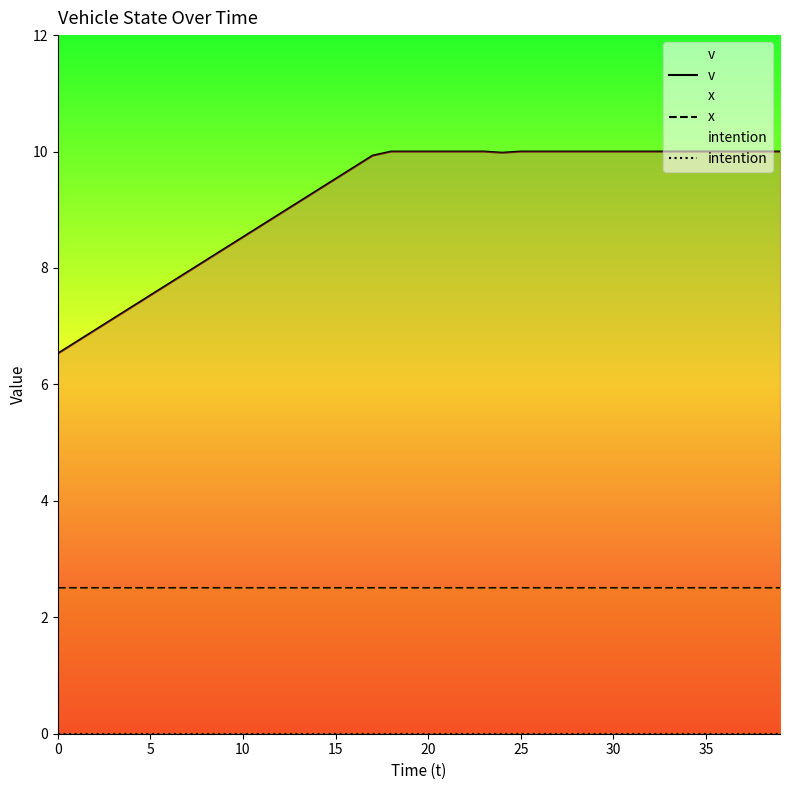

Count the number of categories in the chart.

40